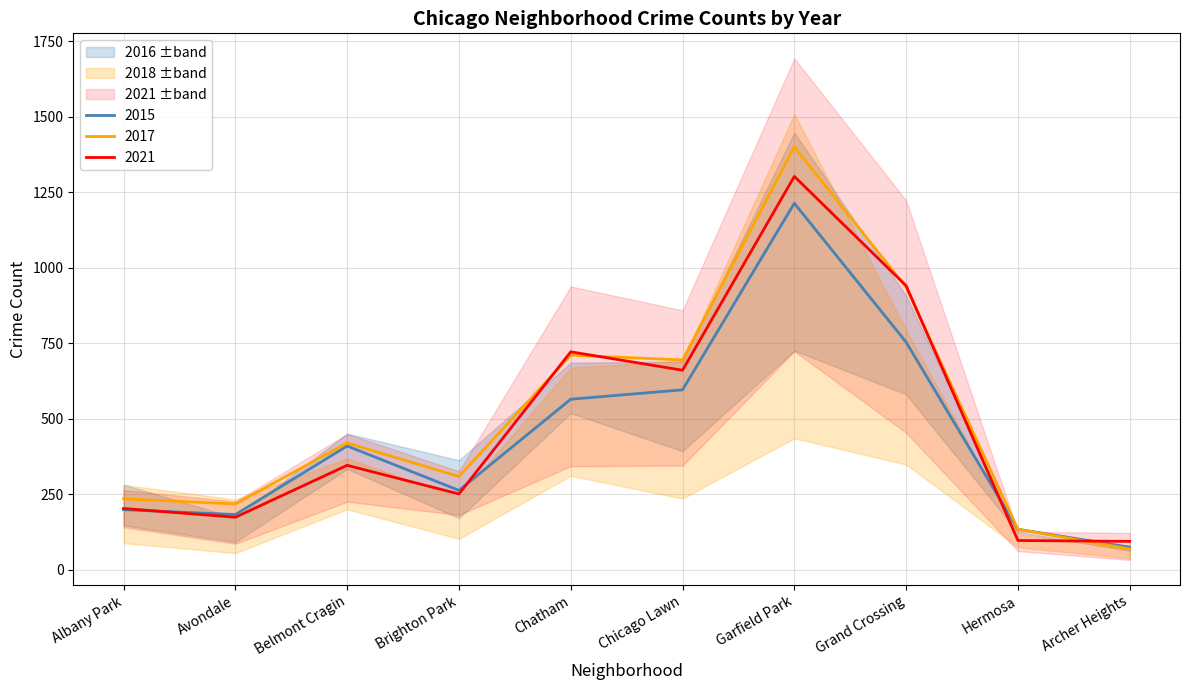

At which category does 2016 reach its first local peak?

Belmont Cragin